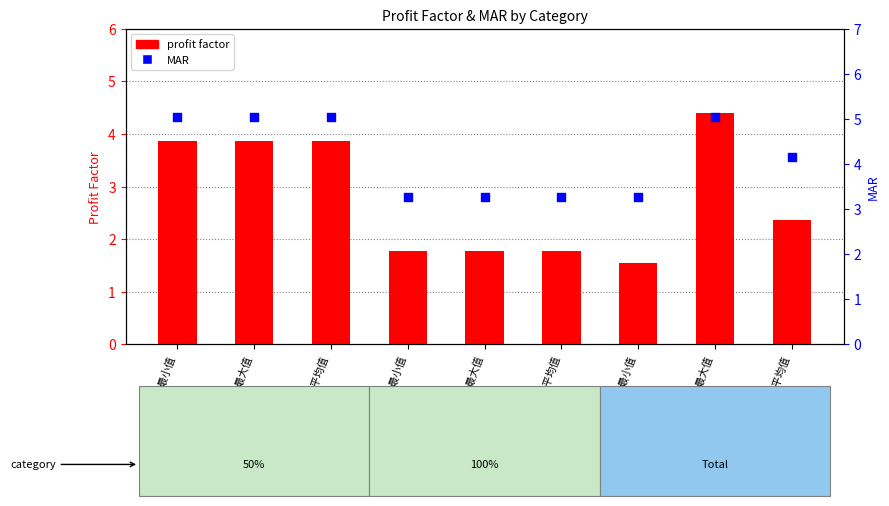

Which series contains the highest Y value?

MAR